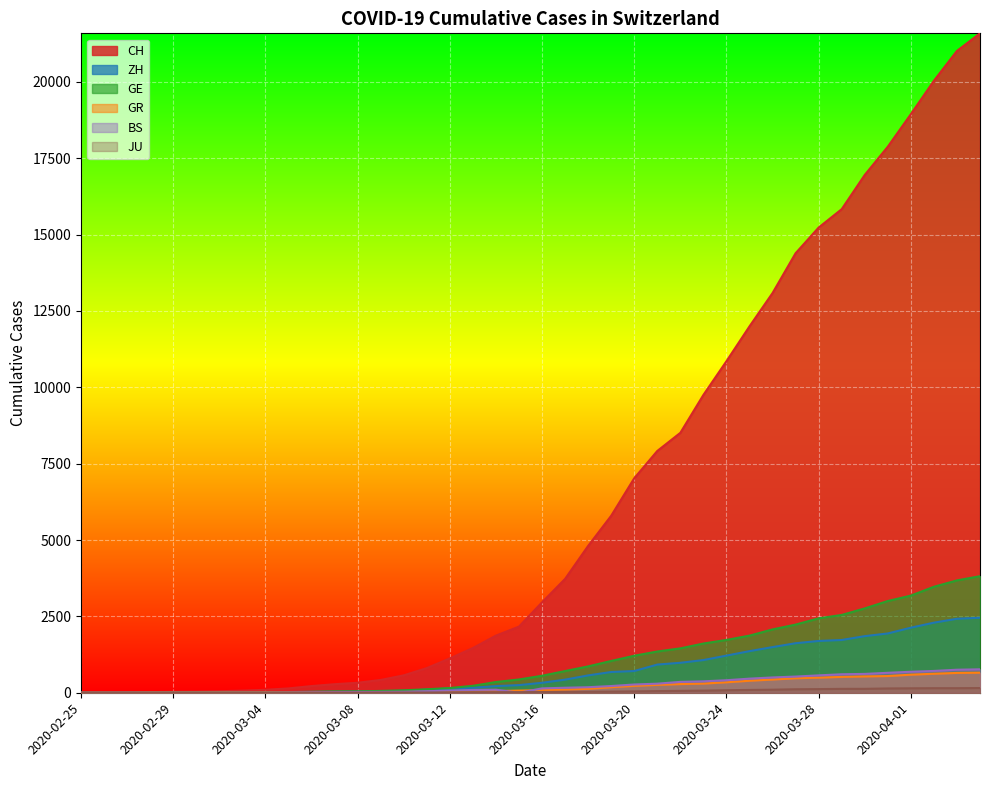

True or false: CH and BS cross at least once.

False